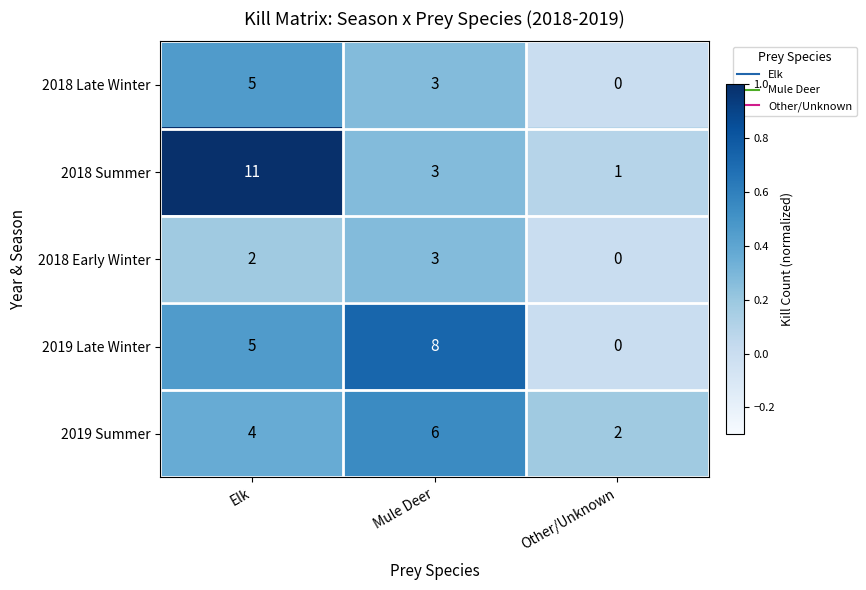

What is the sum of all 2018 Early Winter values?

5